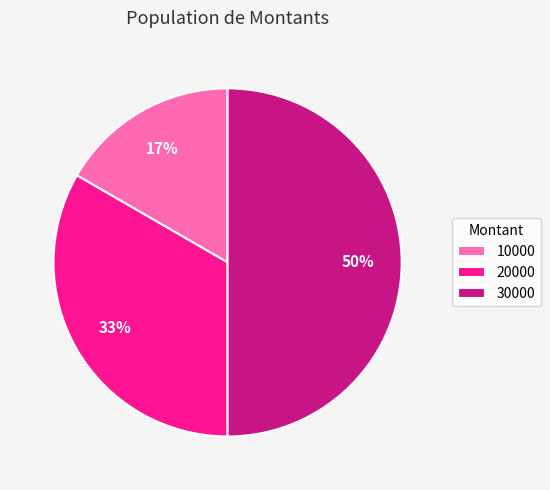

To the nearest percent, what is the average slice percentage?

33%